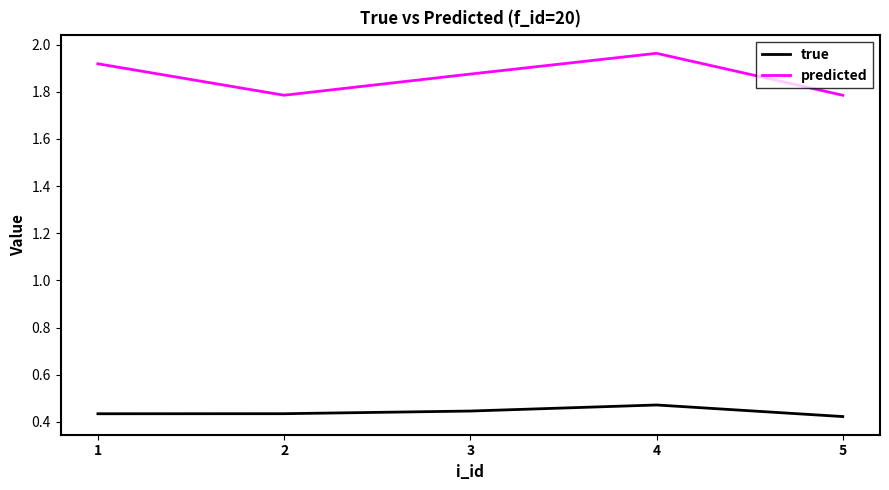

The true series shows 0.7 at 2. True or false?

False